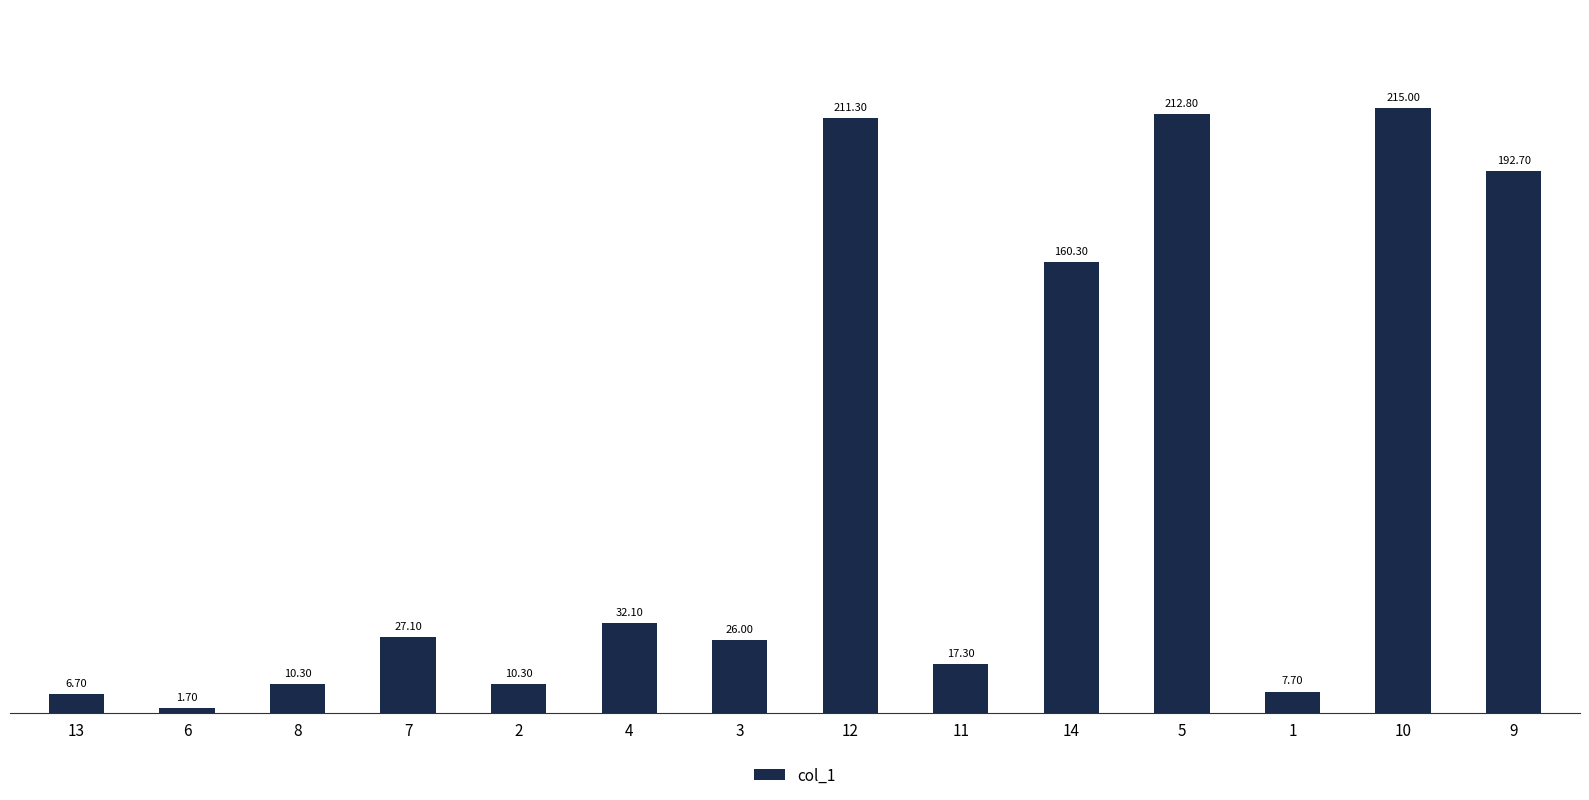

What is the label of the 1st bar from the left?

13